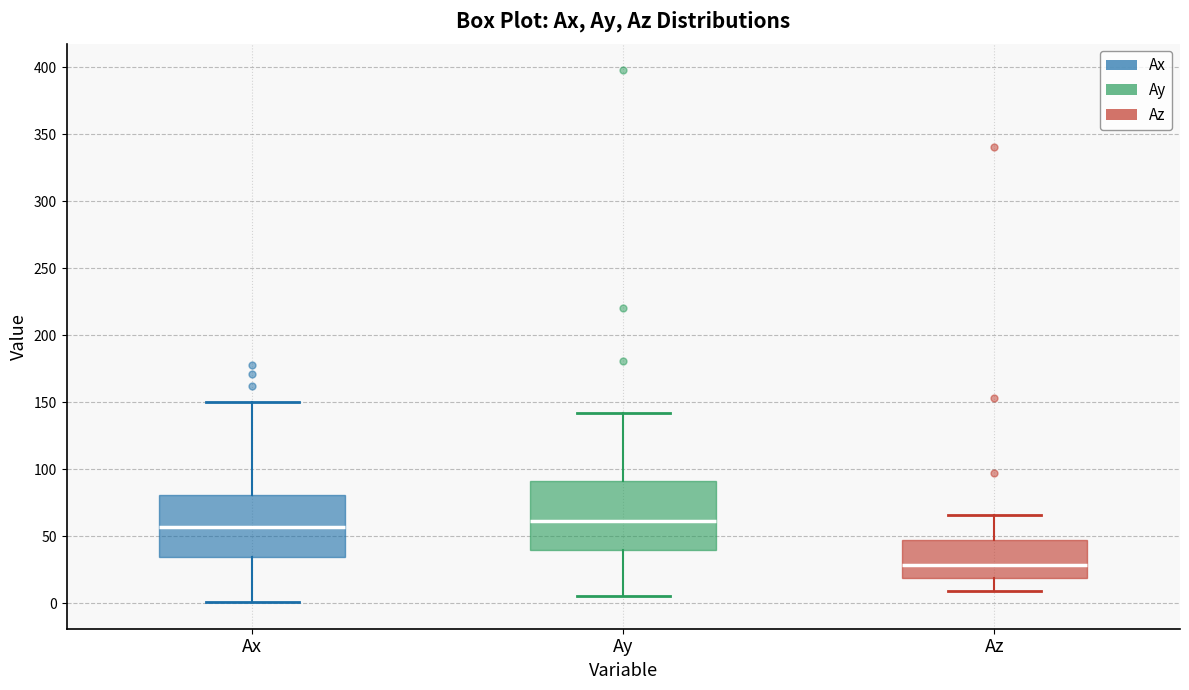

Reading left to right, read every box against the y-axis: the position of its median line, the range the box covers, and the ends of its whiskers. The values are not printed on the chart, so give them approximately, as read against the axis.

Ax: median 55, box 35 to 80, whiskers 0 to 150
Ay: median 60, box 40 to 90, whiskers 5 to 140
Az: median 30, box 20 to 45, whiskers 10 to 65